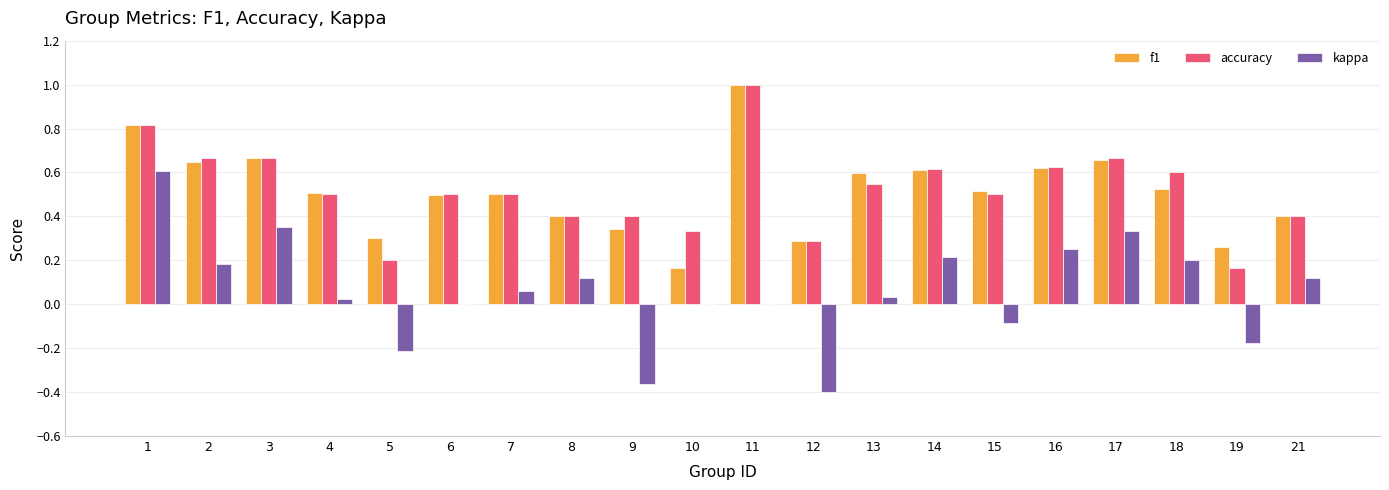

What is the sum of the f1 values at 12 and 1?

1.1